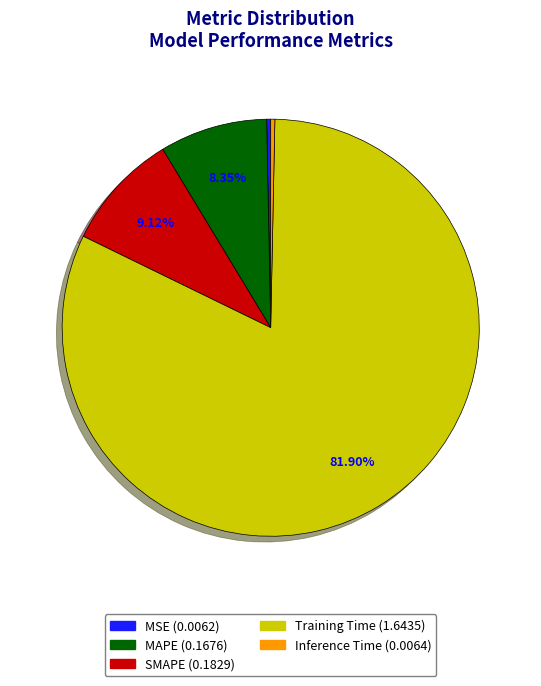

Which slice is the largest?

Training Time